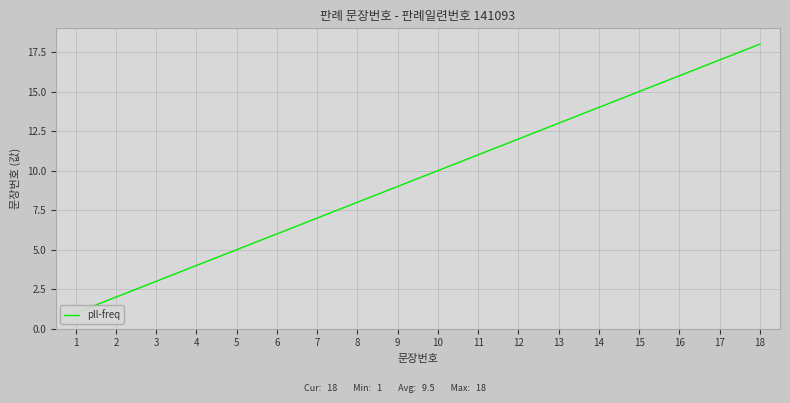

List the labels in order of value, largest first.

18, 17, 16, 15, 14, 13, 12, 11, 10, 9, 8, 7, 6, 5, 4, 3, 2, 1